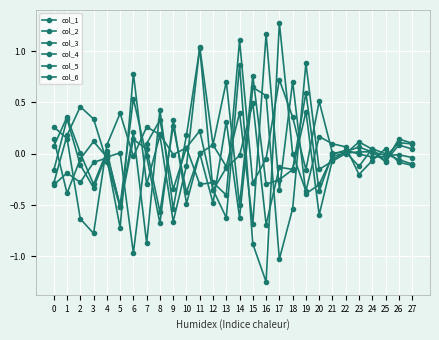

Between 3 and 1, which is larger?

3